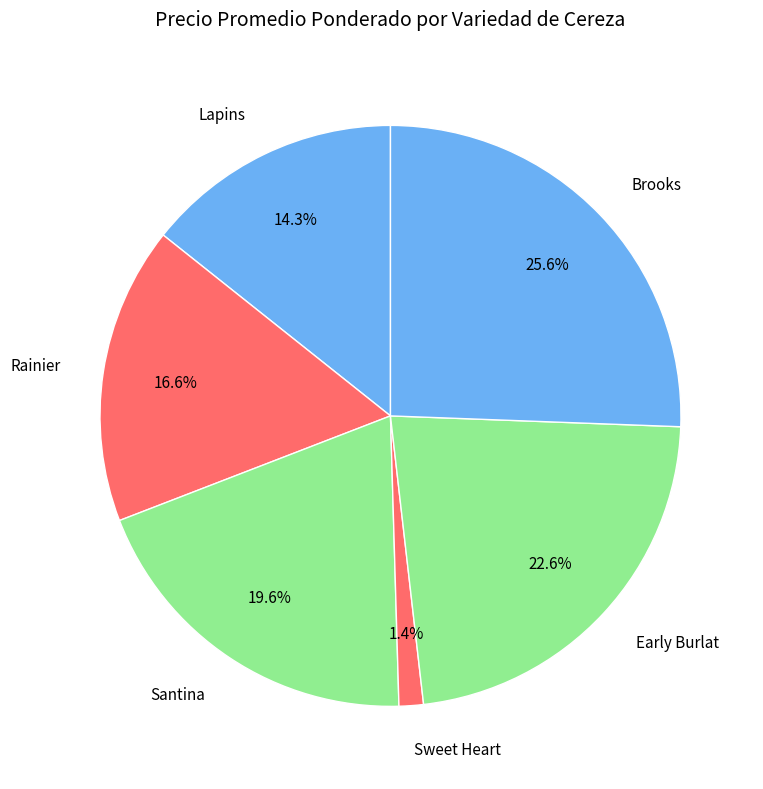

The Rainier slice represents 17% of the pie. True or false?

True